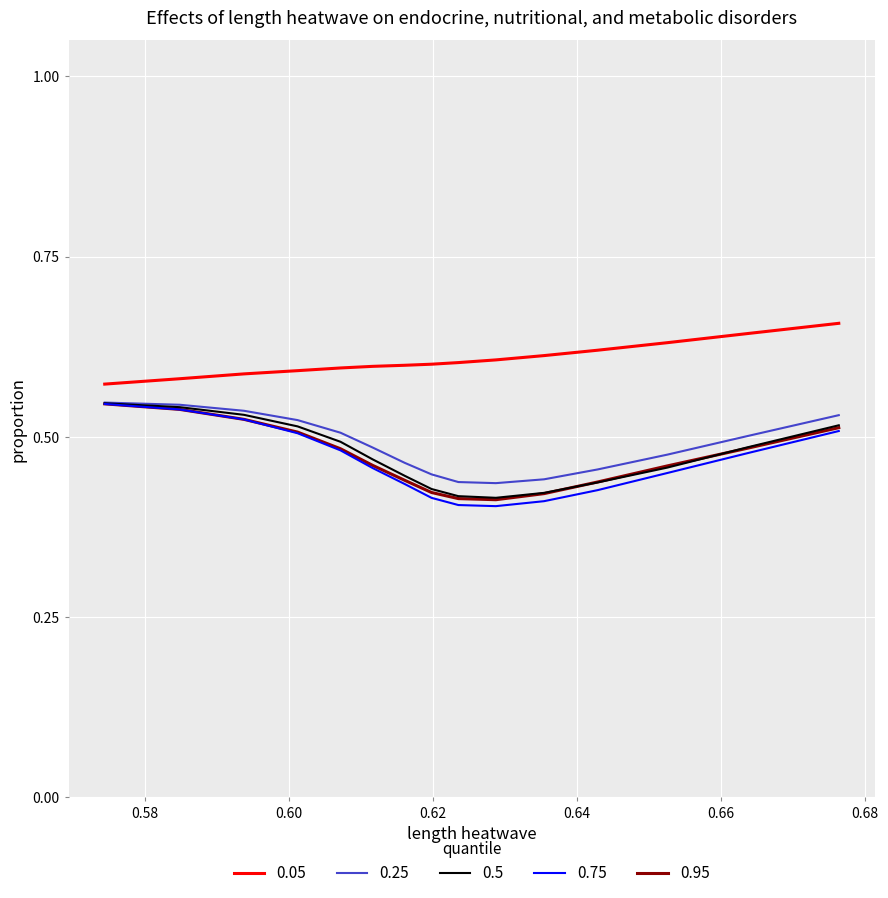

Which series has the widest spread of values?

0.75